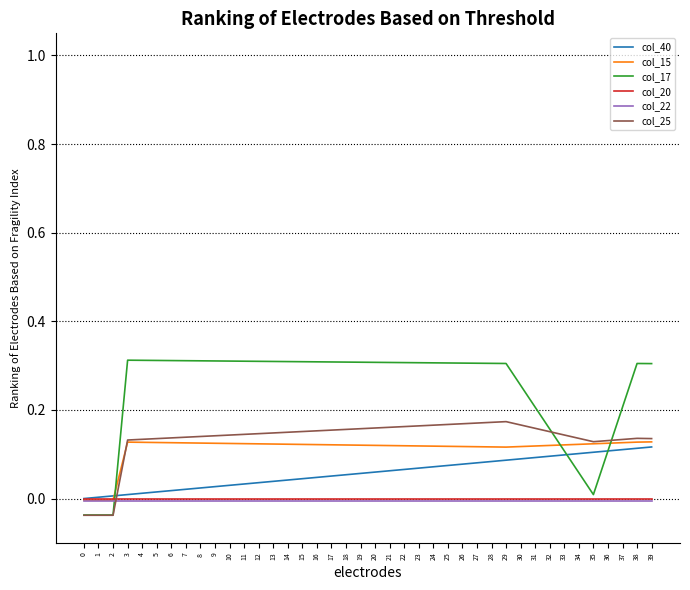

Which series has the largest total across all categories?

col_17